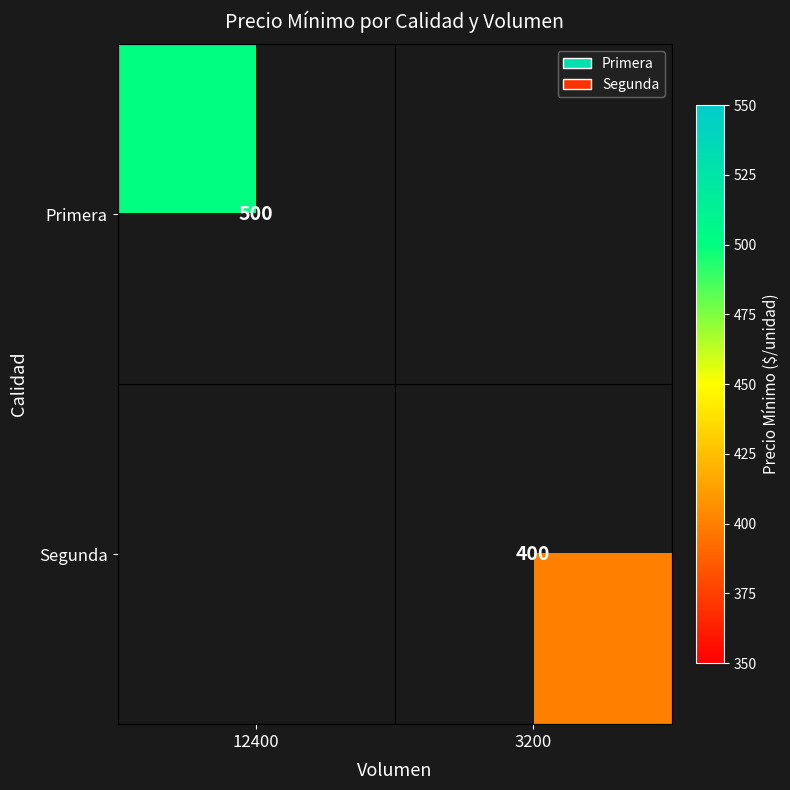

Which has a higher value, 12400 or 3200?

12400